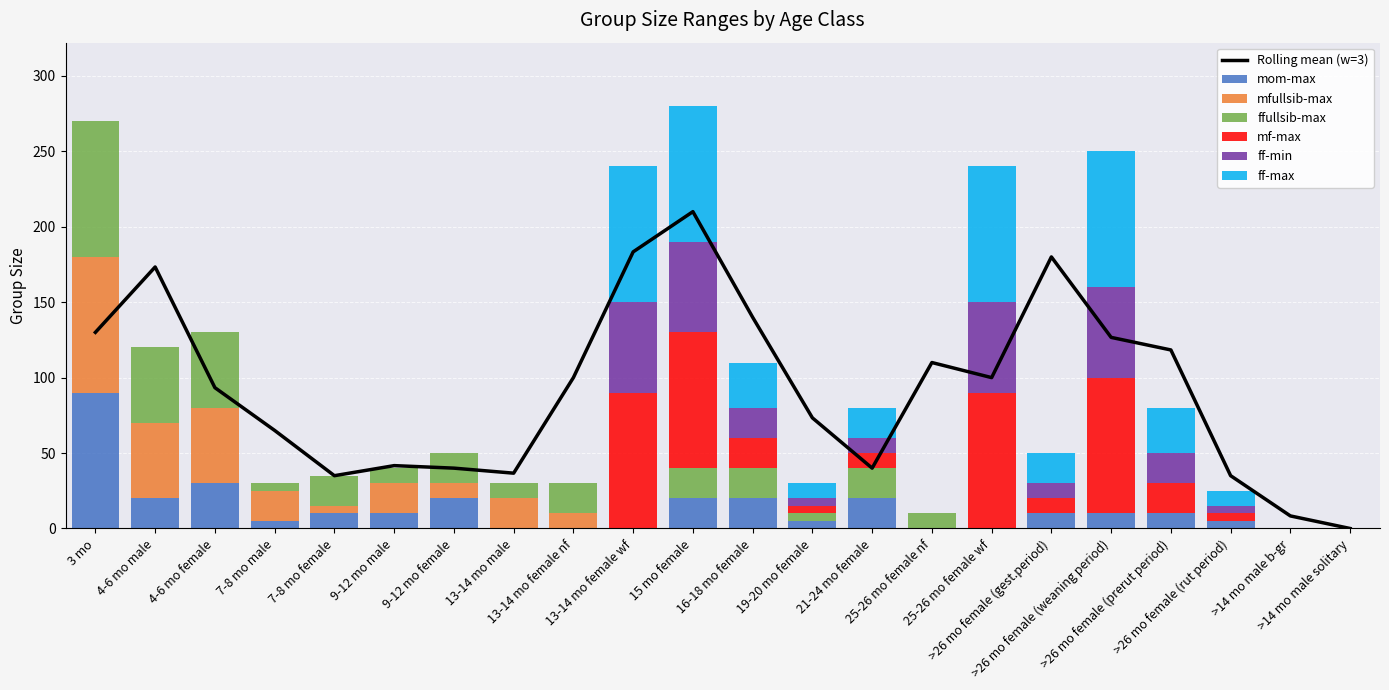

Are the bars horizontal?

No